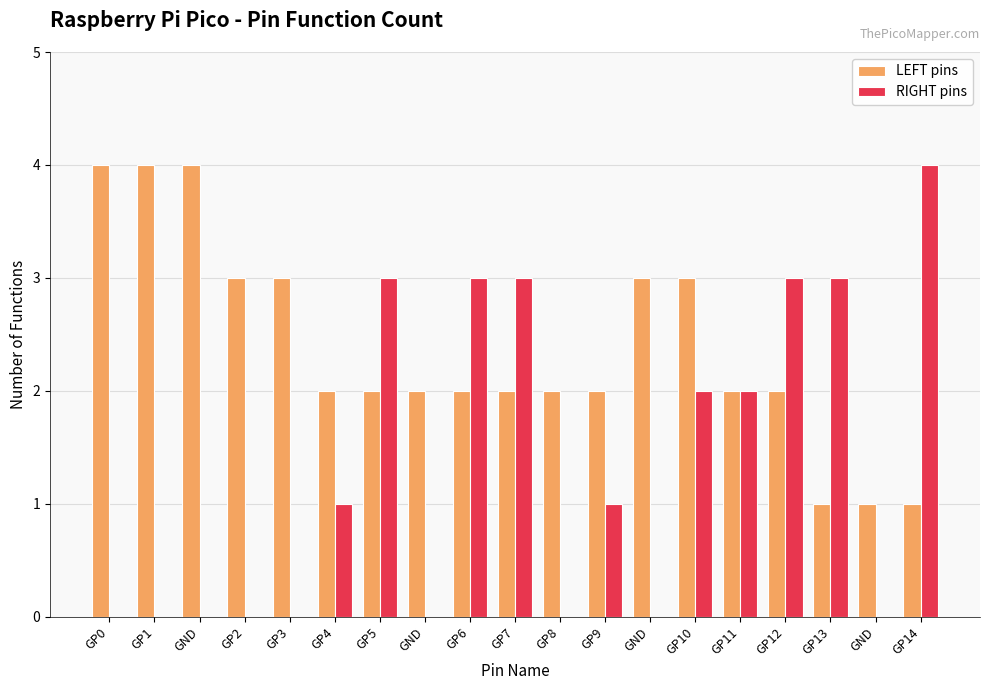

How many groups of bars are there?

19